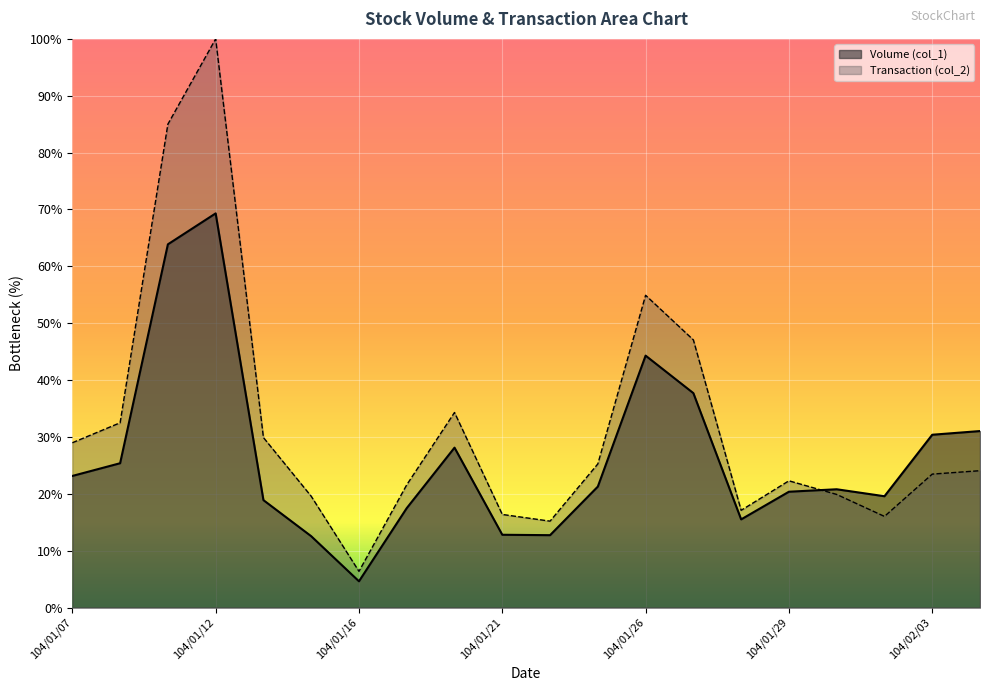

What is the sum of all Transaction (col_2) values?

639.8